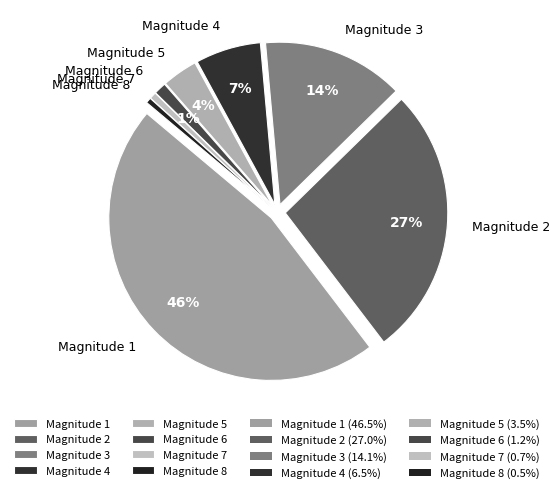

Do 6 and 7 together represent more than half of the pie?

No